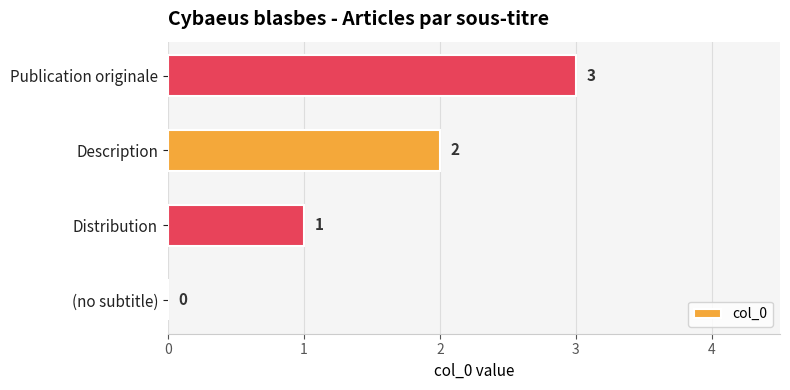

Which category has the highest value across all series?

Publication originale